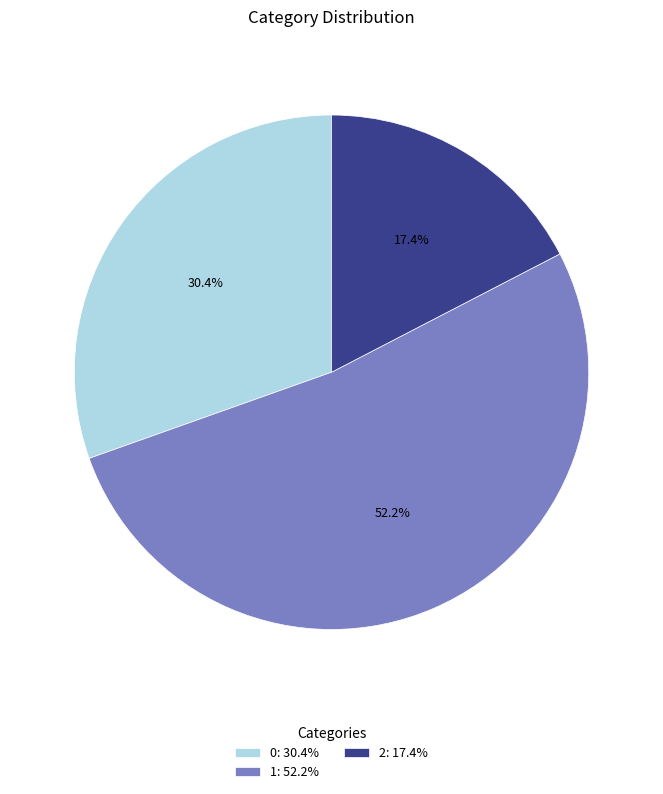

Rank the categories by value from highest to lowest.

1: 52.2%, 0: 30.4%, 2: 17.4%